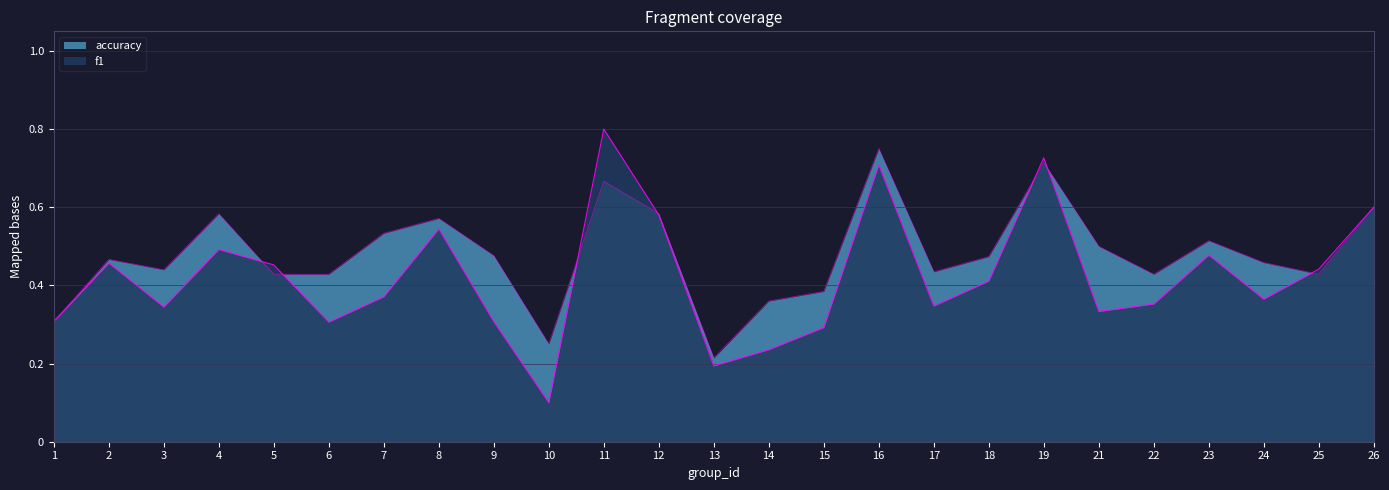

Reading left to right, what are all the values shown in this chart?

f1: 0.3	0.5	0.3	0.5	0.5	0.3	0.4	0.5	0.3	0.1	0.8	0.6	0.2	0.2	0.3	0.7	0.3	0.4	0.7	0.3	0.4	0.5	0.4	0.4	0.6
accuracy: 0.3	0.5	0.4	0.6	0.4	0.4	0.5	0.6	0.5	0.2	0.7	0.6	0.2	0.4	0.4	0.8	0.4	0.5	0.7	0.5	0.4	0.5	0.5	0.4	0.6